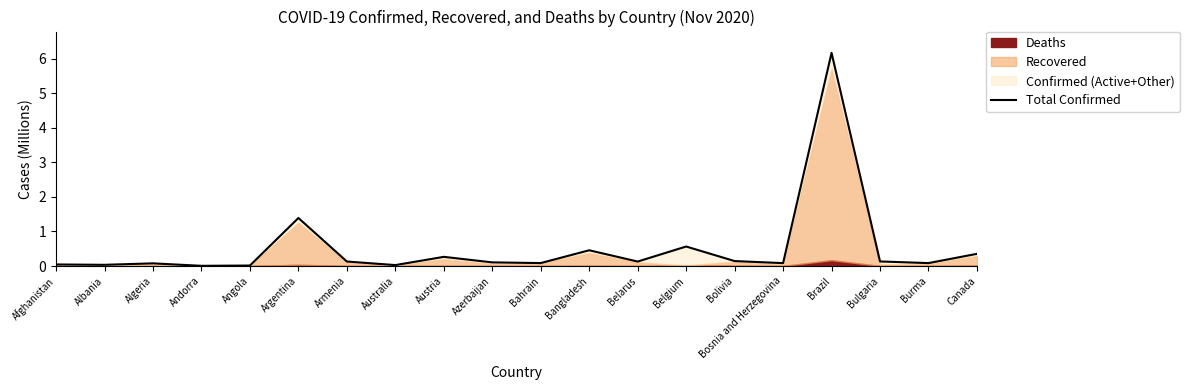

Where is the first local minimum?

Albania